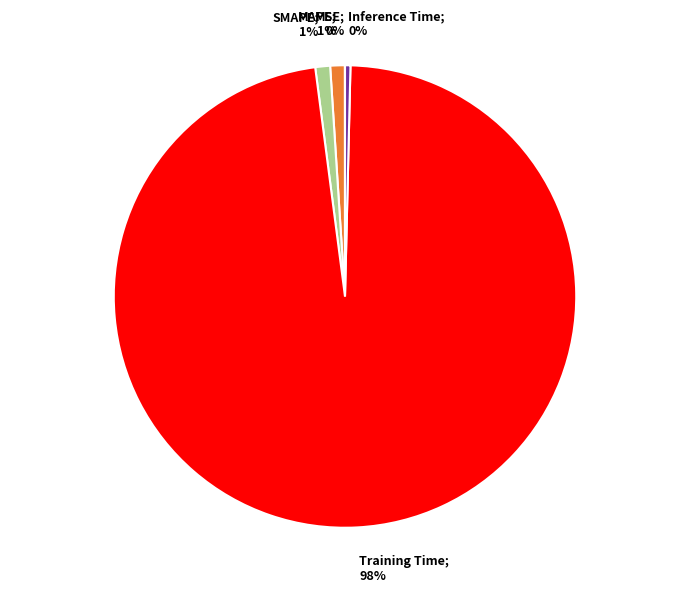

True or false: MAPE accounts for 1% of the total.

True